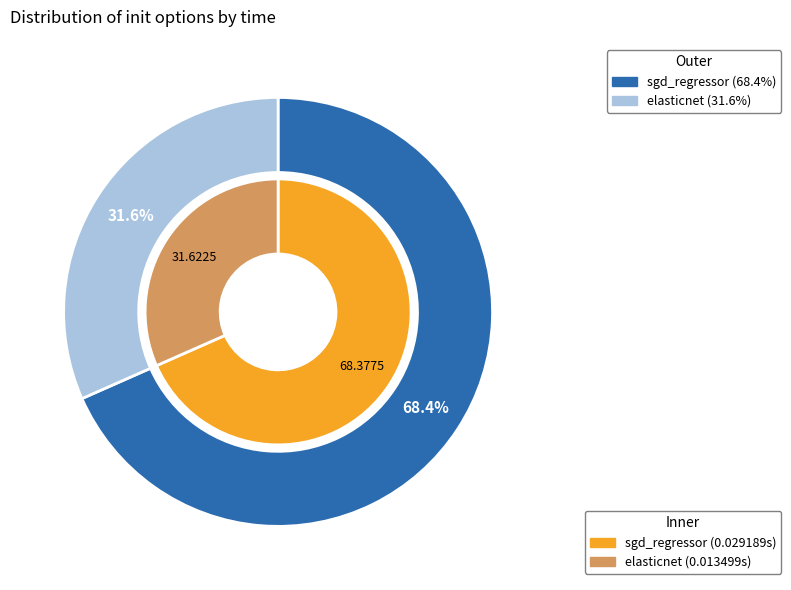

To the nearest percent, what percentage of the pie is elasticnet?

32%